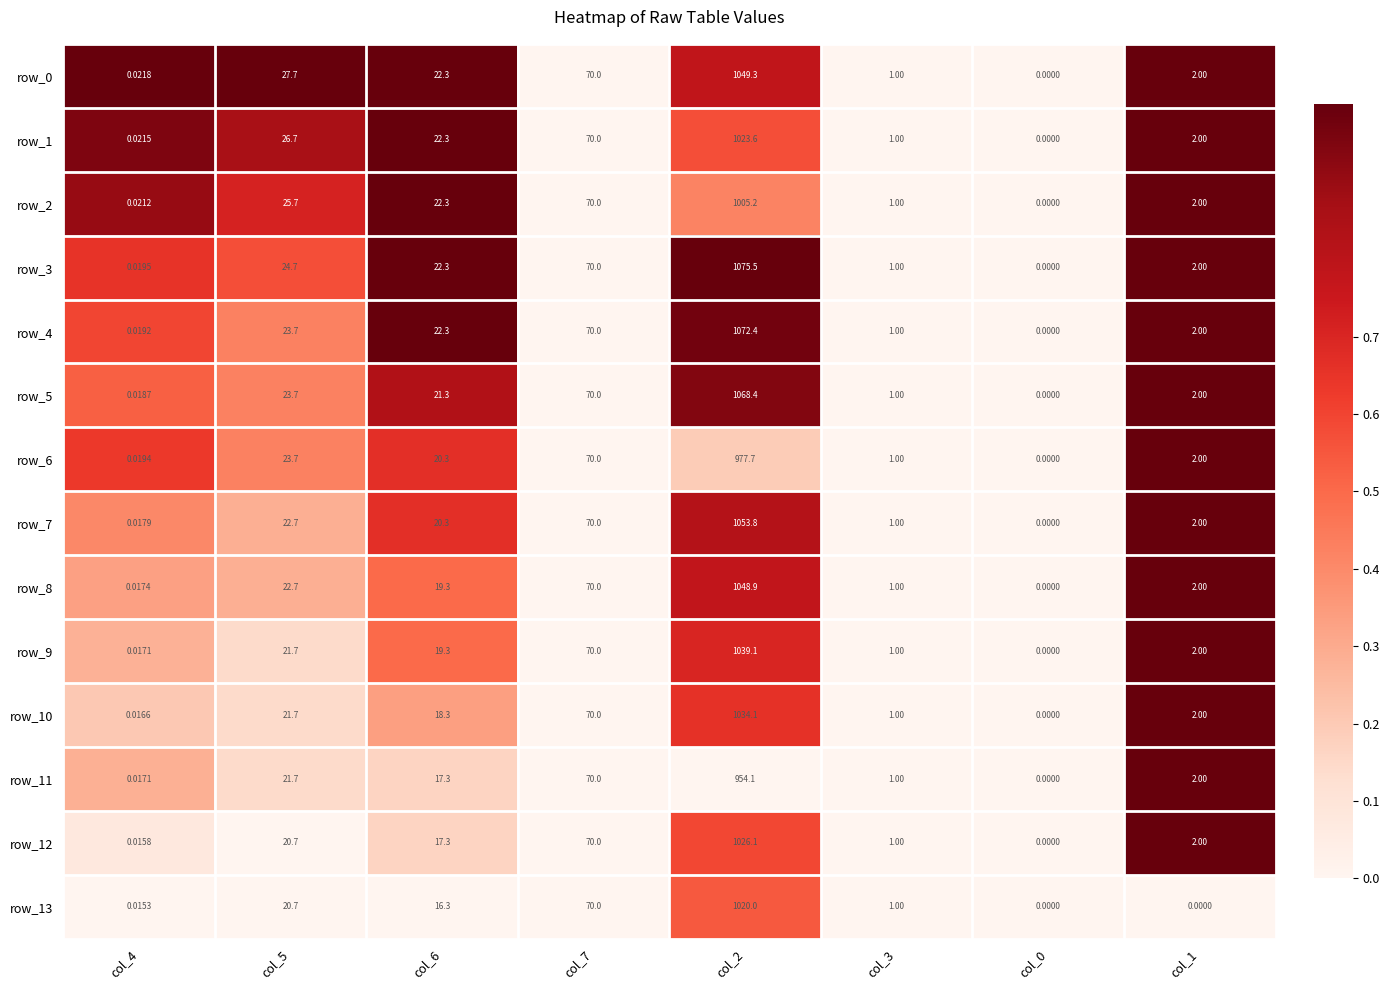

Is the value of row_4 at col_7 greater than the value of row_8 at col_2?

No